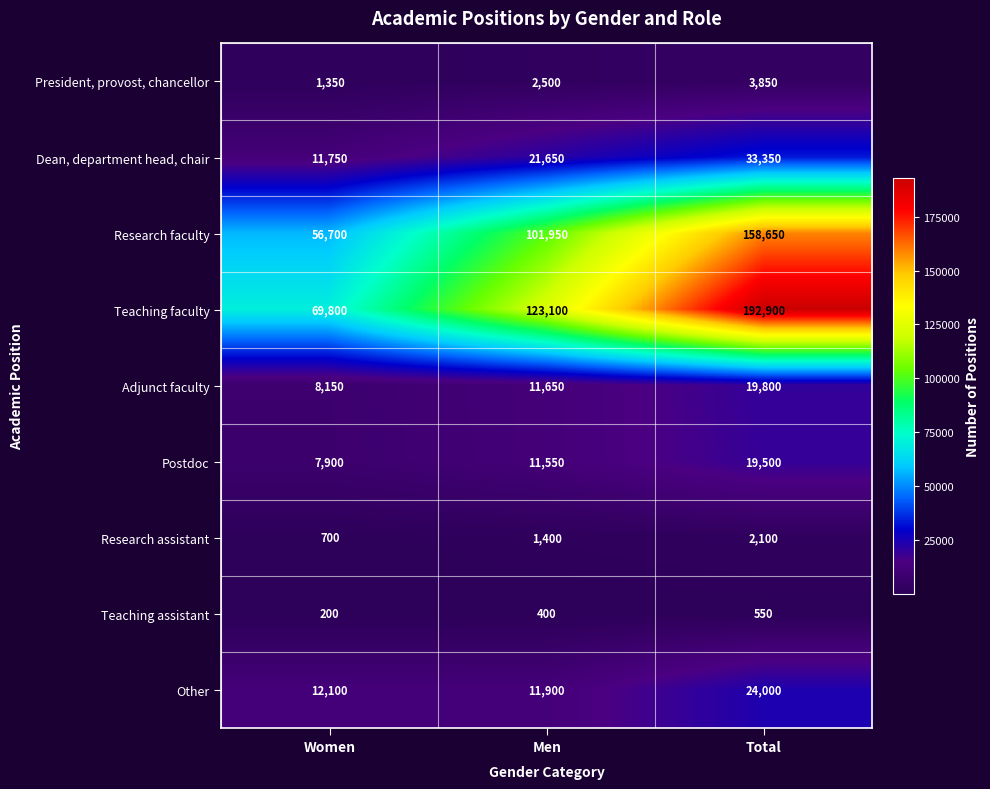

Which label corresponds to the smallest value in the chart?

Women